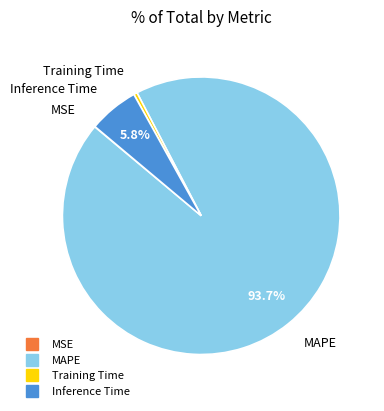

Do MAPE and Inference Time together represent more than half of the pie?

Yes